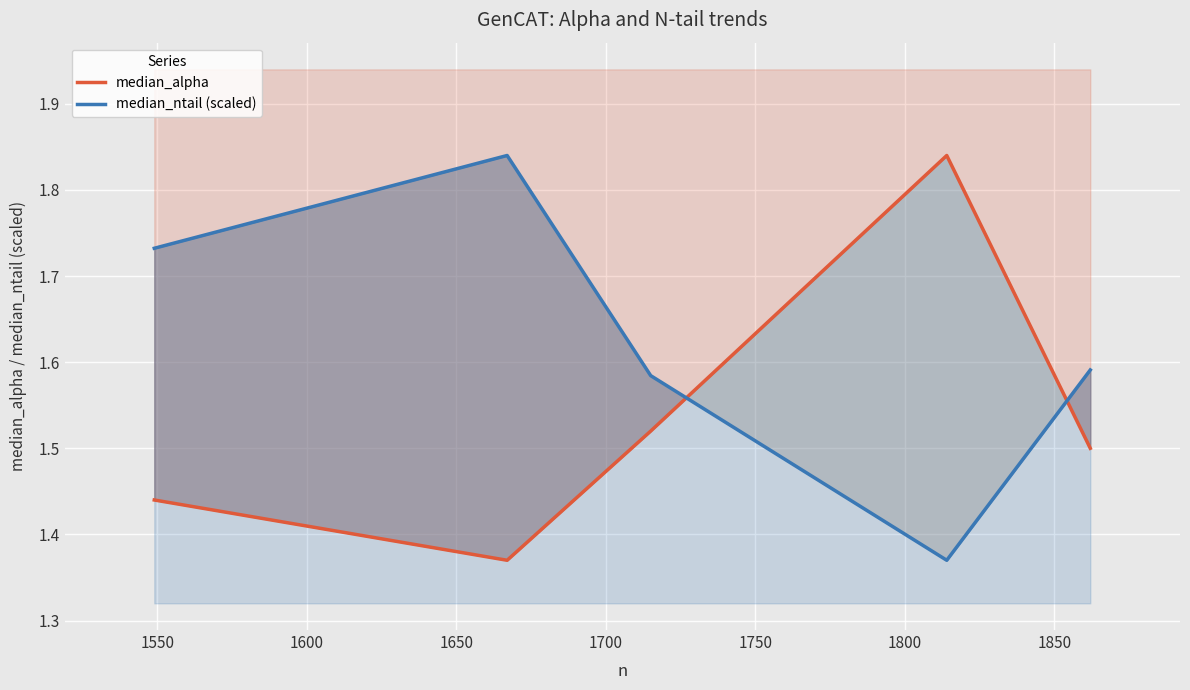

Which series has the largest total across all categories?

median_ntail (scaled)